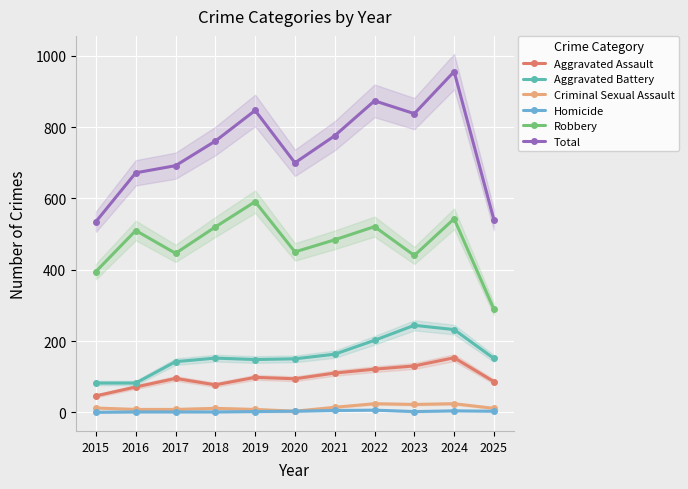

What is the total value across all series at 2021?

1552